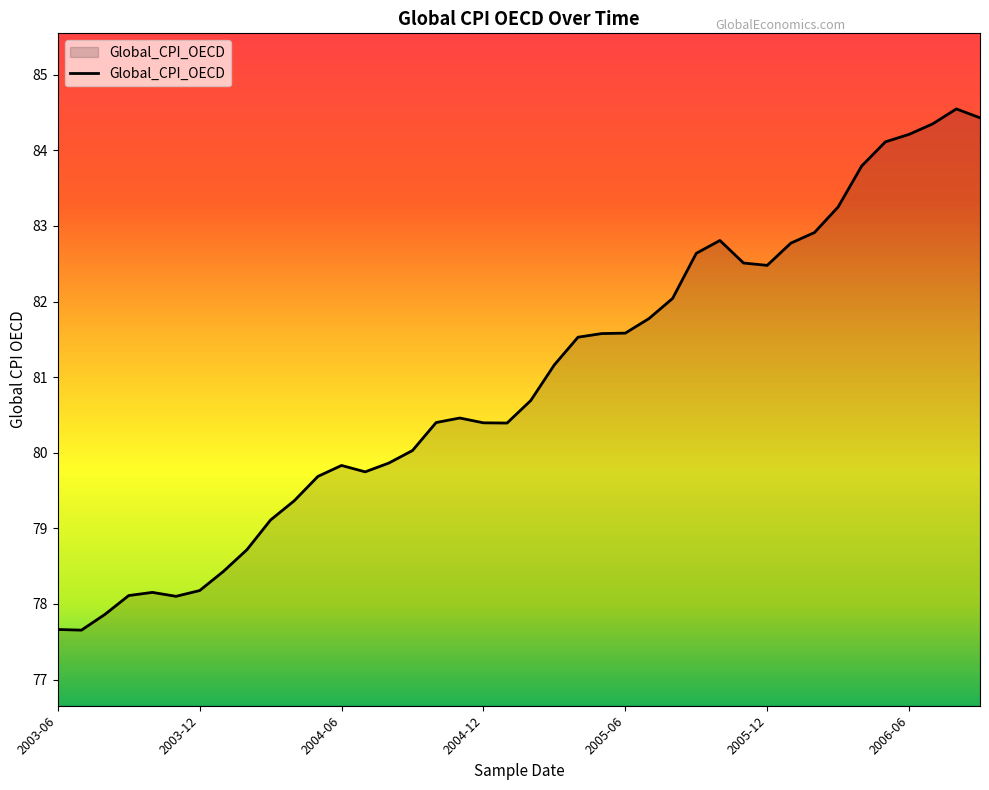

How many lines are shown in the chart?

1